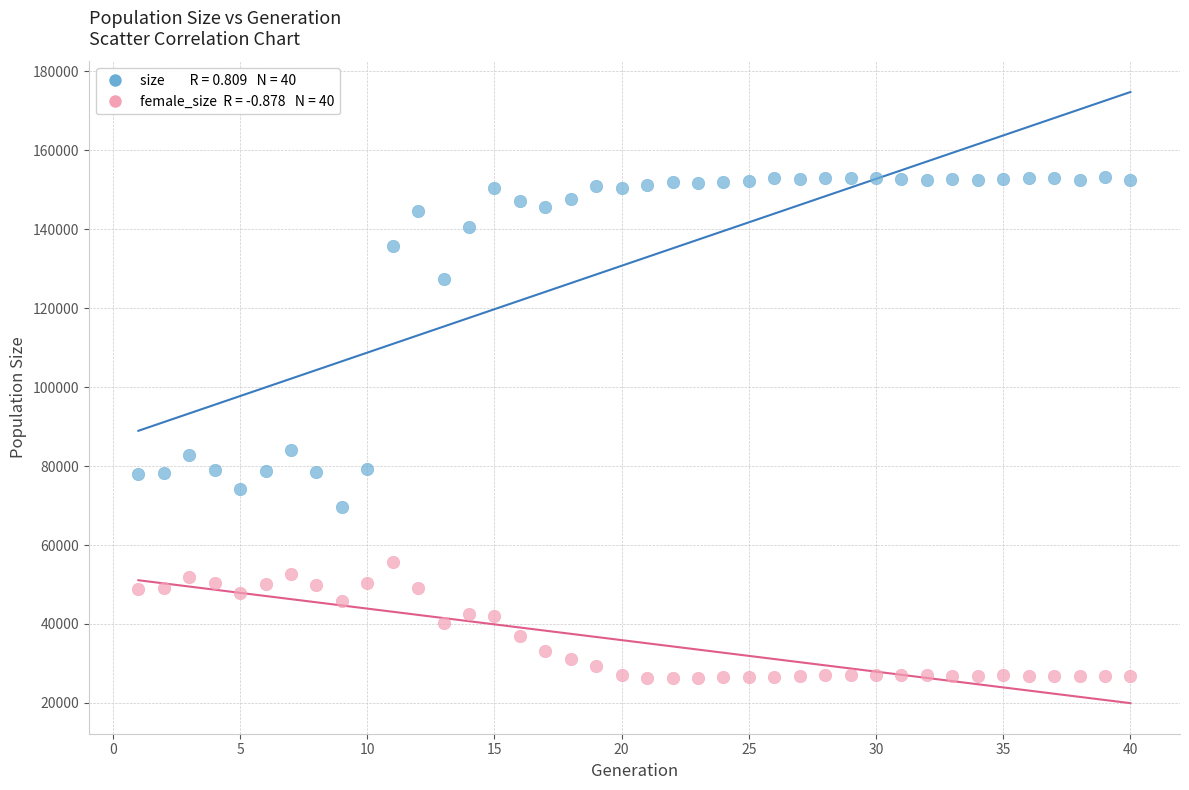

Across all data points, what is the range of X values (max minus min)?

39